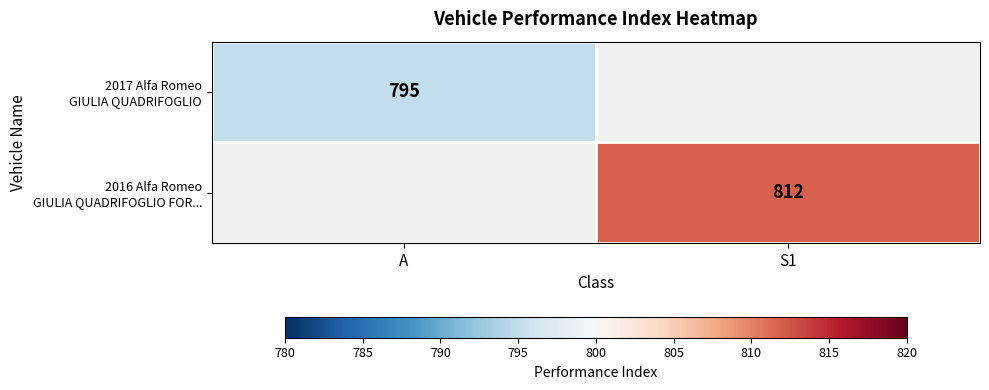

How many series are shown in this chart?

2